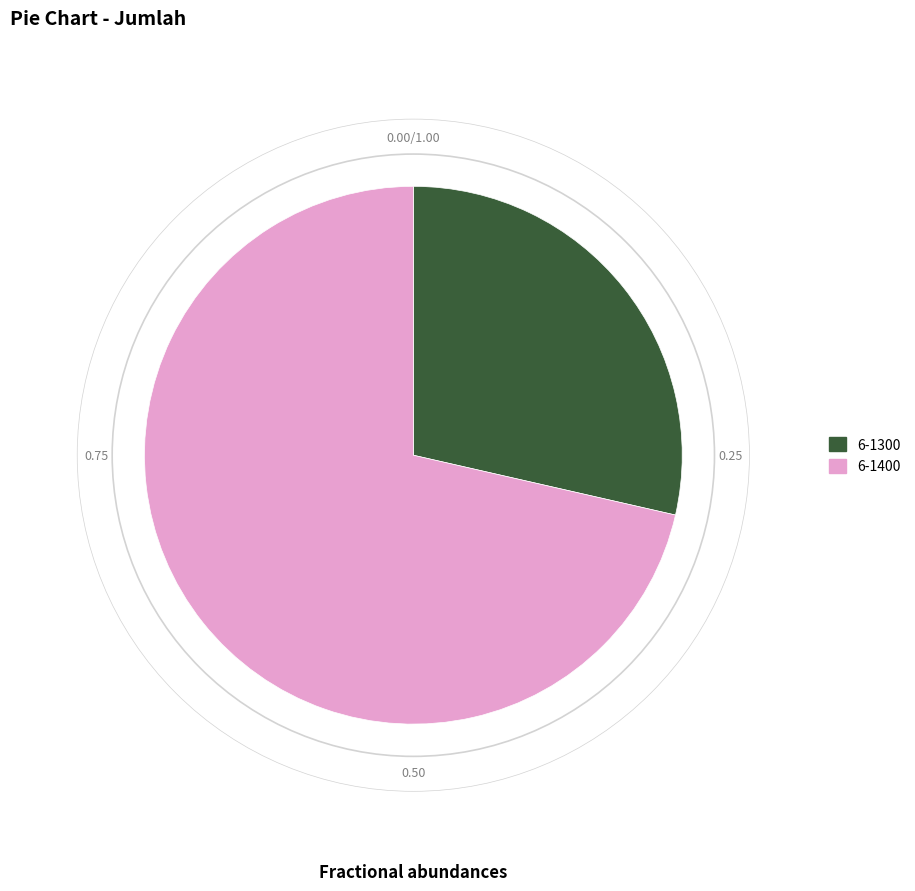

Which slice is the smallest?

6-1300